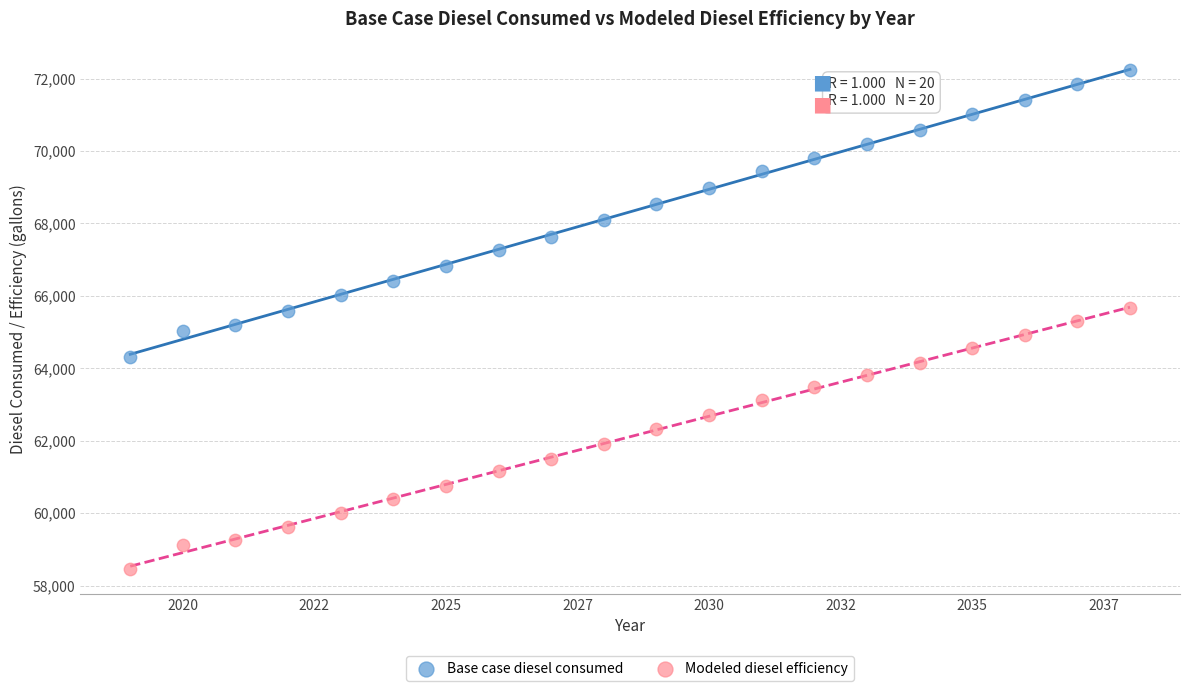

What is the X range (max minus min) for the scatter plot?

19.0